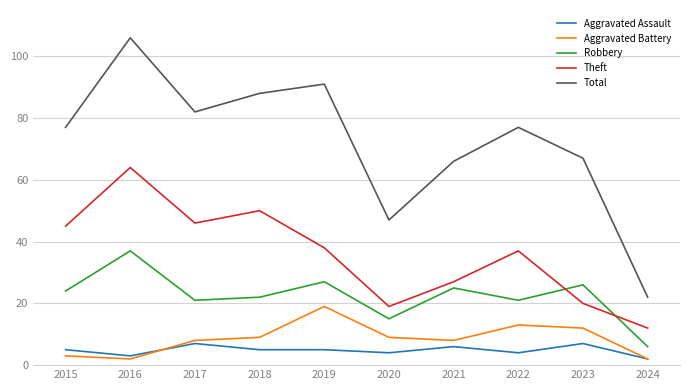

After their last crossing, which series has the higher values: Robbery or Theft?

Theft